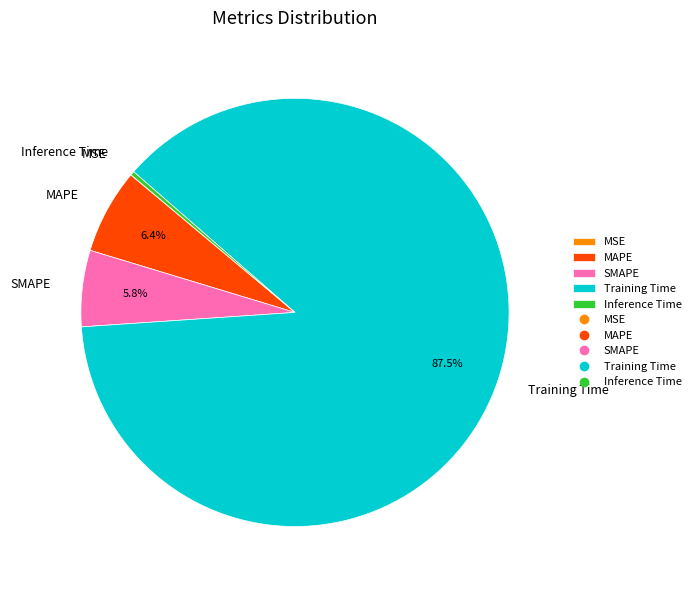

Which slice is the largest?

Training Time